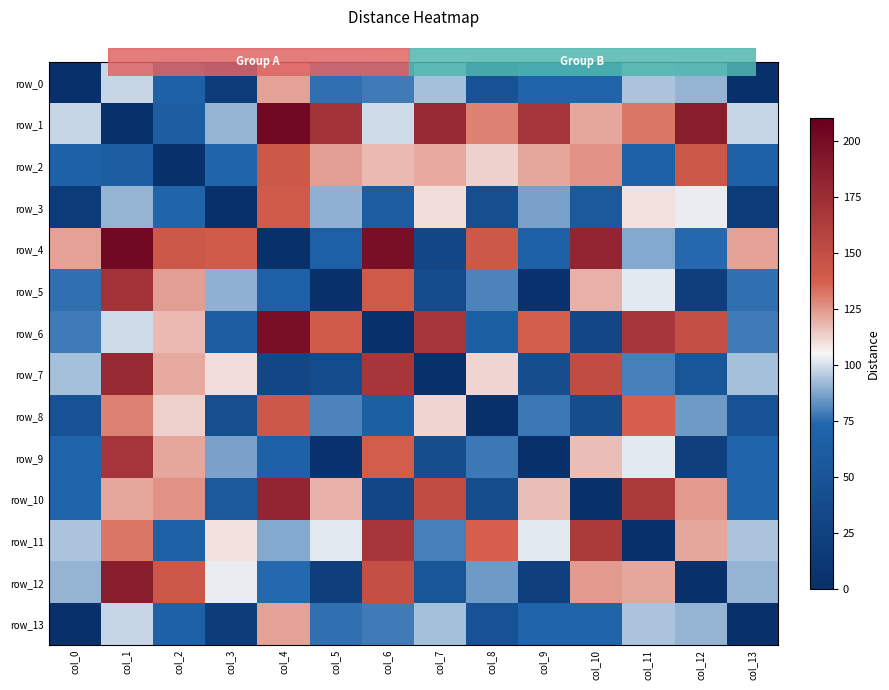

The value of row_2 at col_4 is 142.1. True or false?

True